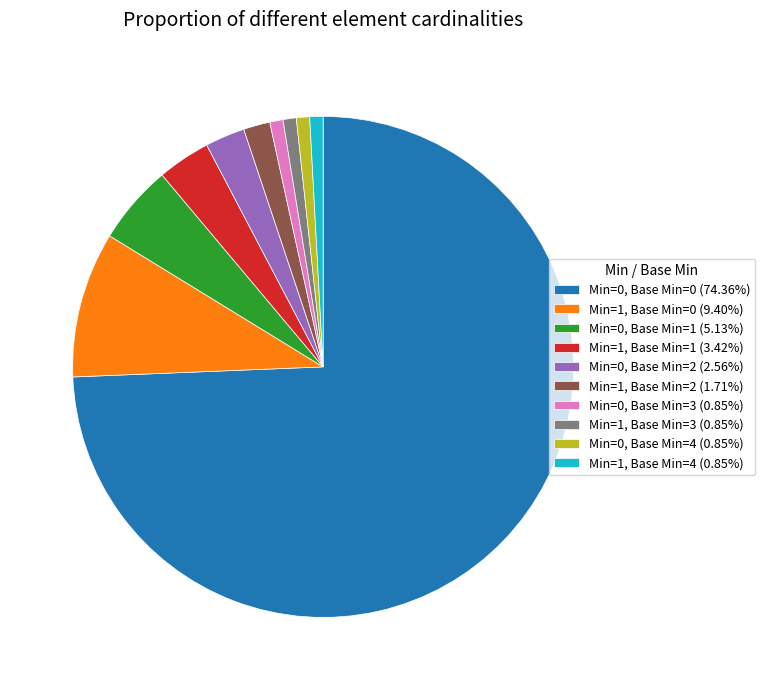

Does Min=1, Base Min=1 represent more than half of the total?

No